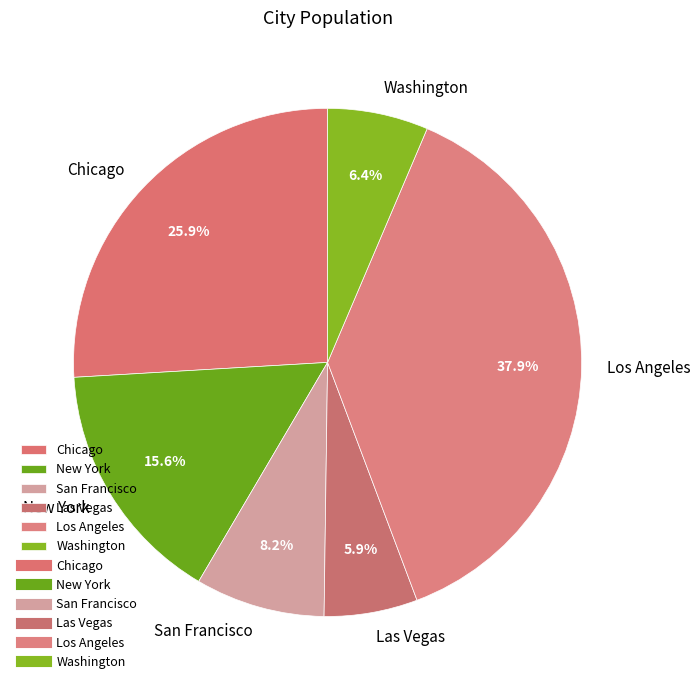

How much of the chart is everything except New York?

84.4%